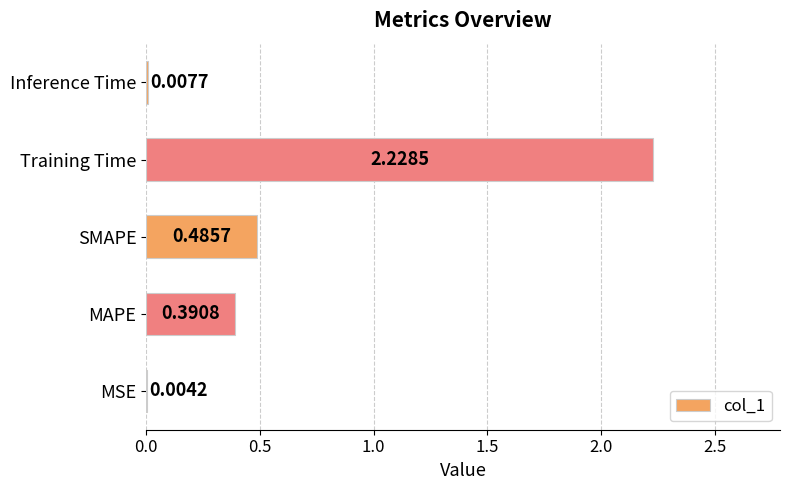

Which category has the highest value across all series?

Training Time